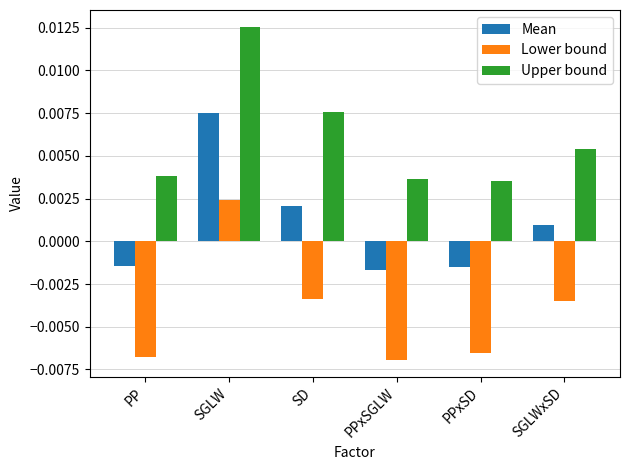

What are all the series names shown in the legend?

Mean, Lower bound, Upper bound